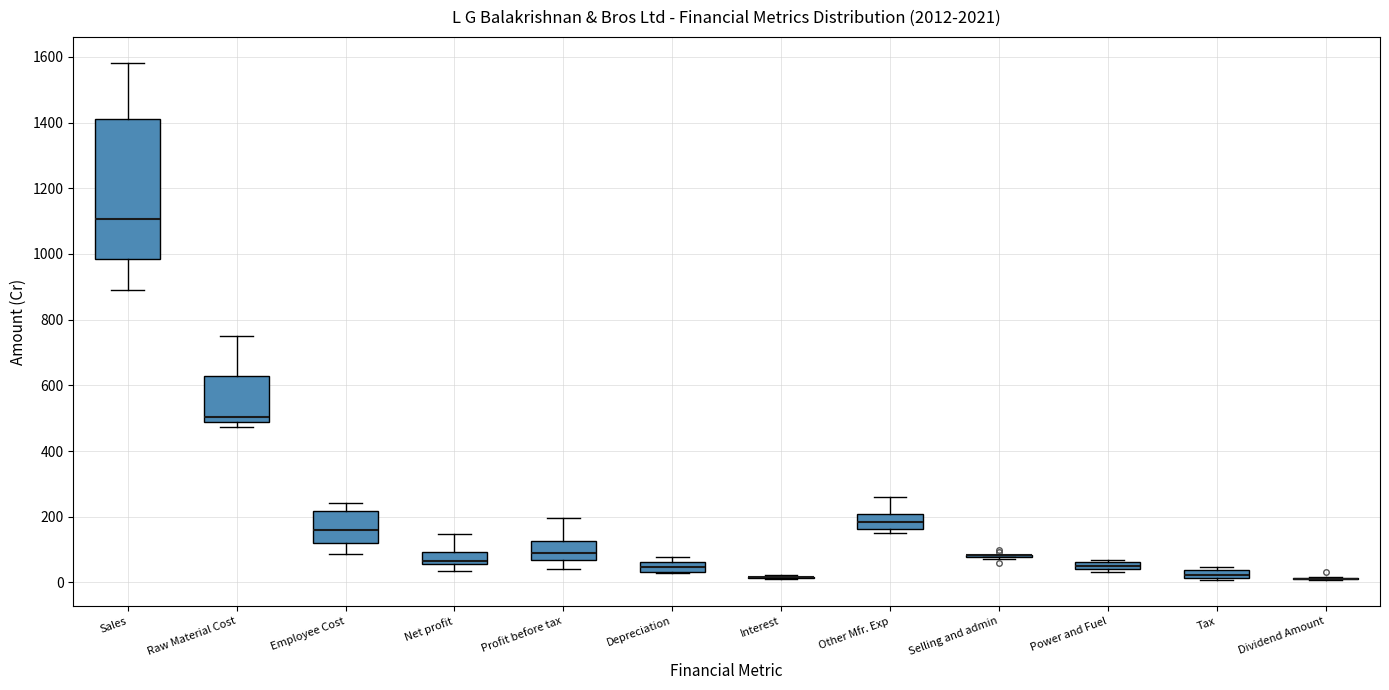

Which box is the tallest, from its lower edge to its upper edge?

Sales